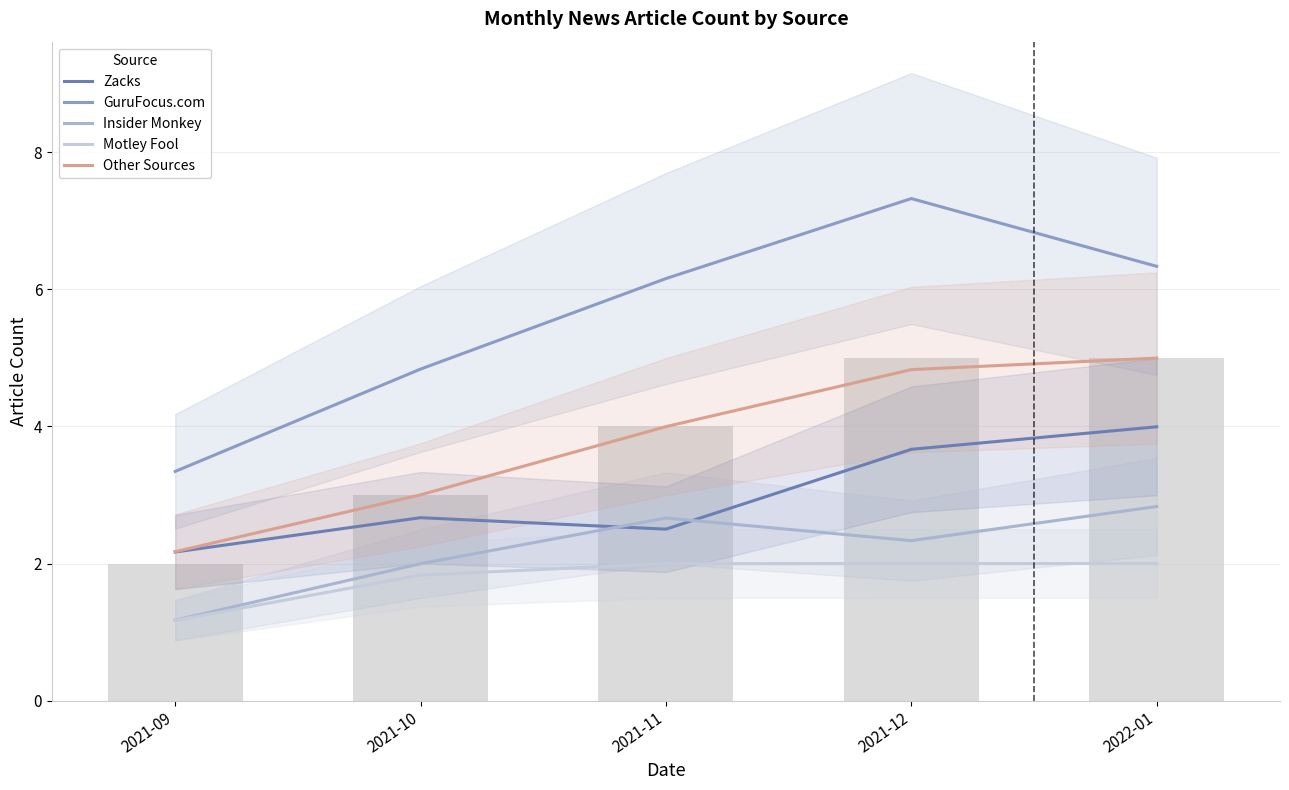

At which category is the sum across all series the highest?

2022-01